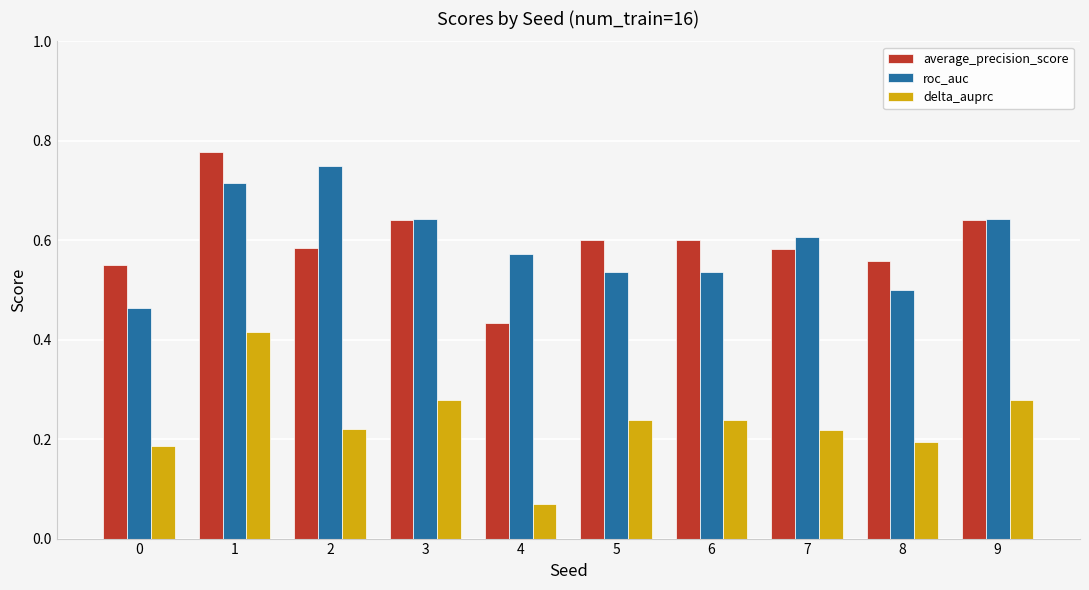

How many roc_auc values are between 0 and 1?

10